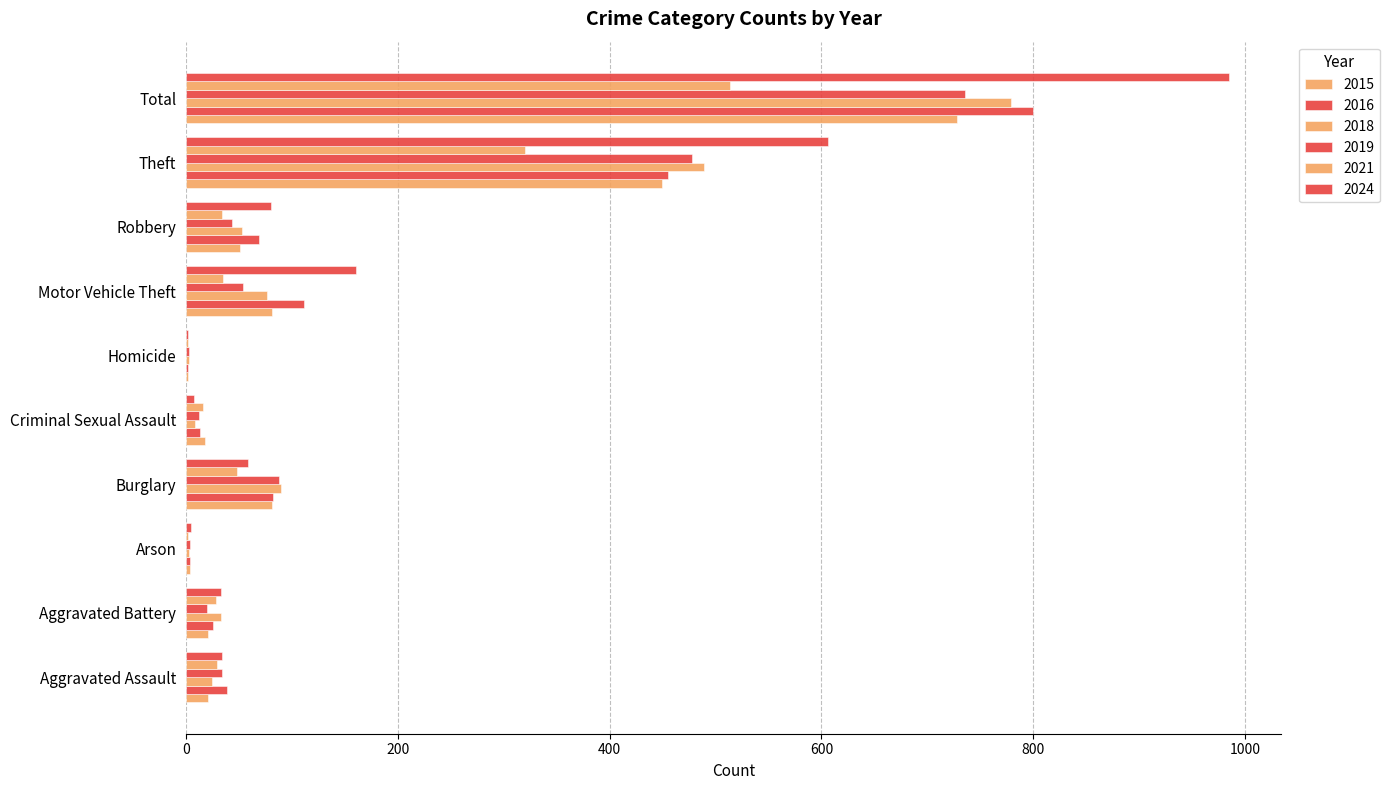

Count the number of categories in the chart.

10